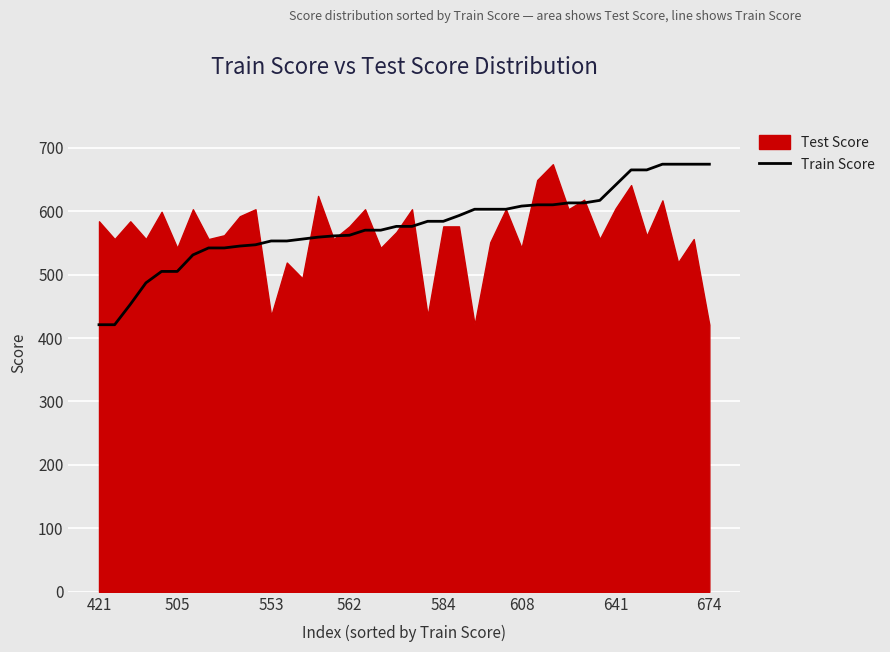

The value at 29 is 610. True or false?

True